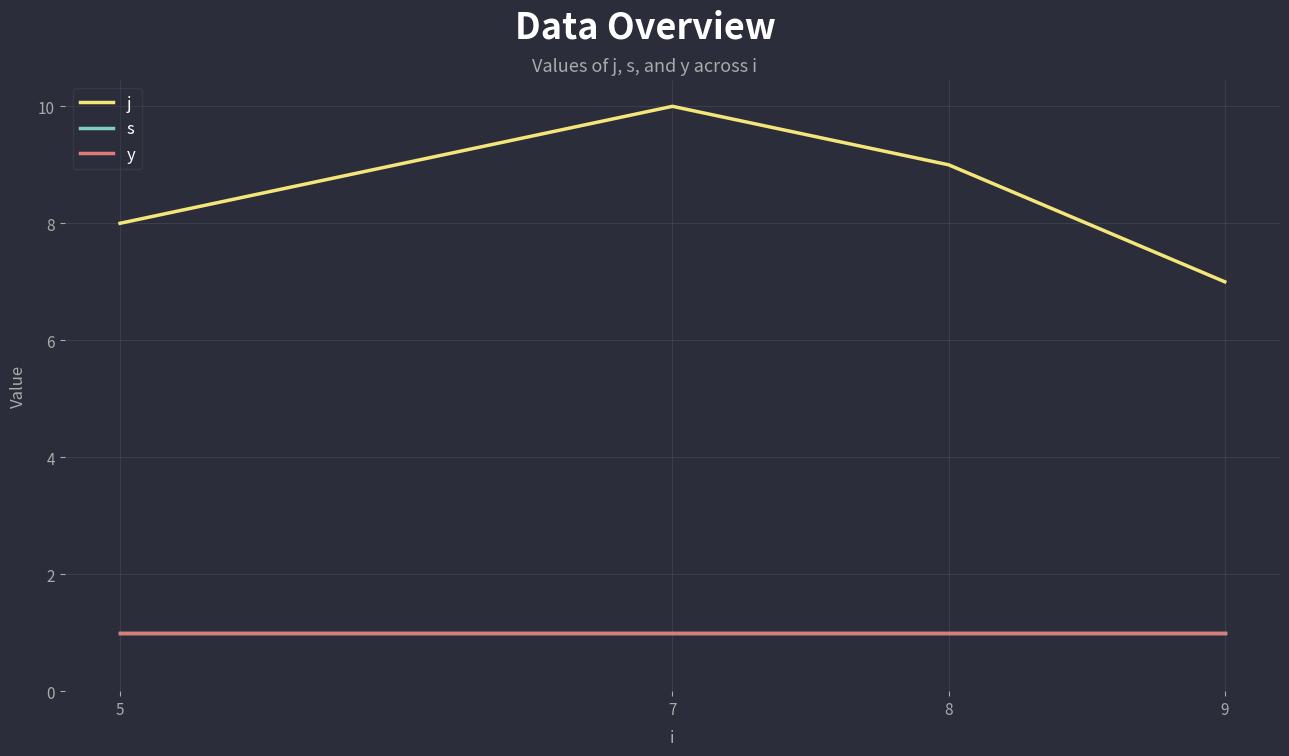

True or false: s and j cross at least once.

False